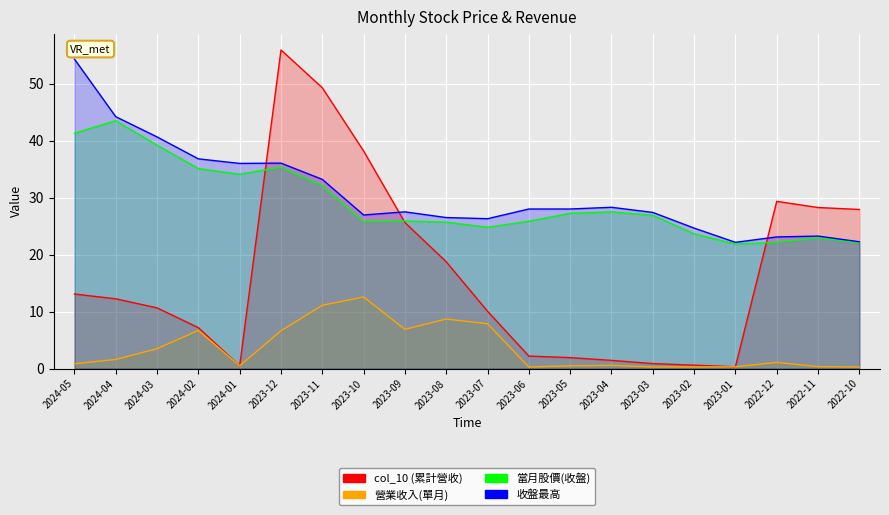

True or false: 營業收入(單月) and 收盤最高 cross at least once.

False